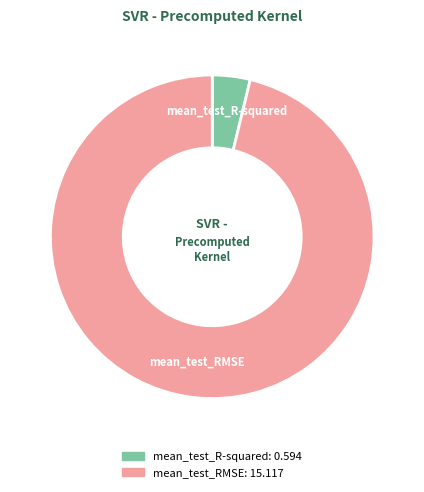

Do mean_test_RMSE and mean_test_R-squared together represent more than half of the pie?

Yes